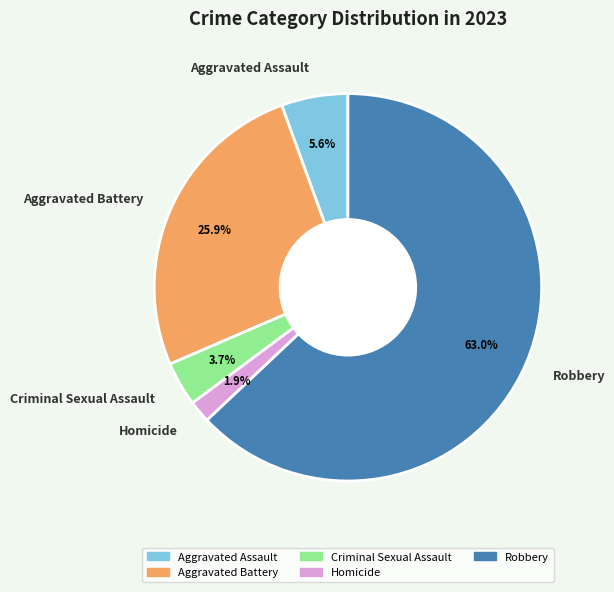

What is the largest slice in the pie chart?

Robbery